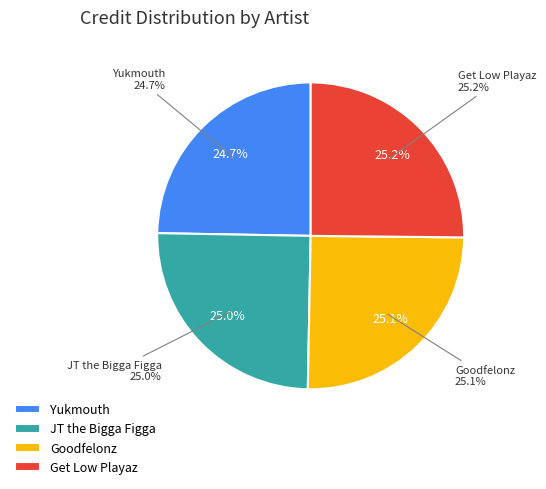

Rank the categories by value from lowest to highest.

Yukmouth, JT the Bigga Figga, Goodfelonz, Get Low Playaz